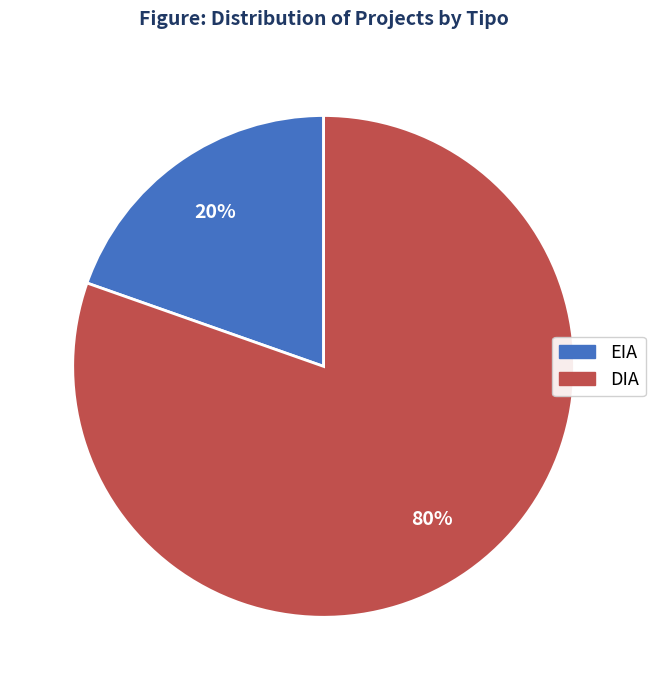

To the nearest percent, what portion does EIA represent?

20%